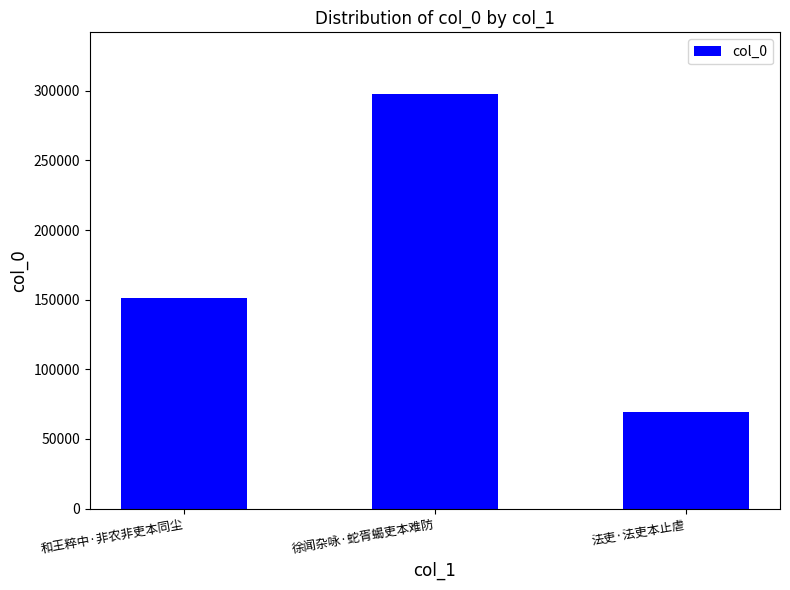

What is the greatest value displayed?

297375